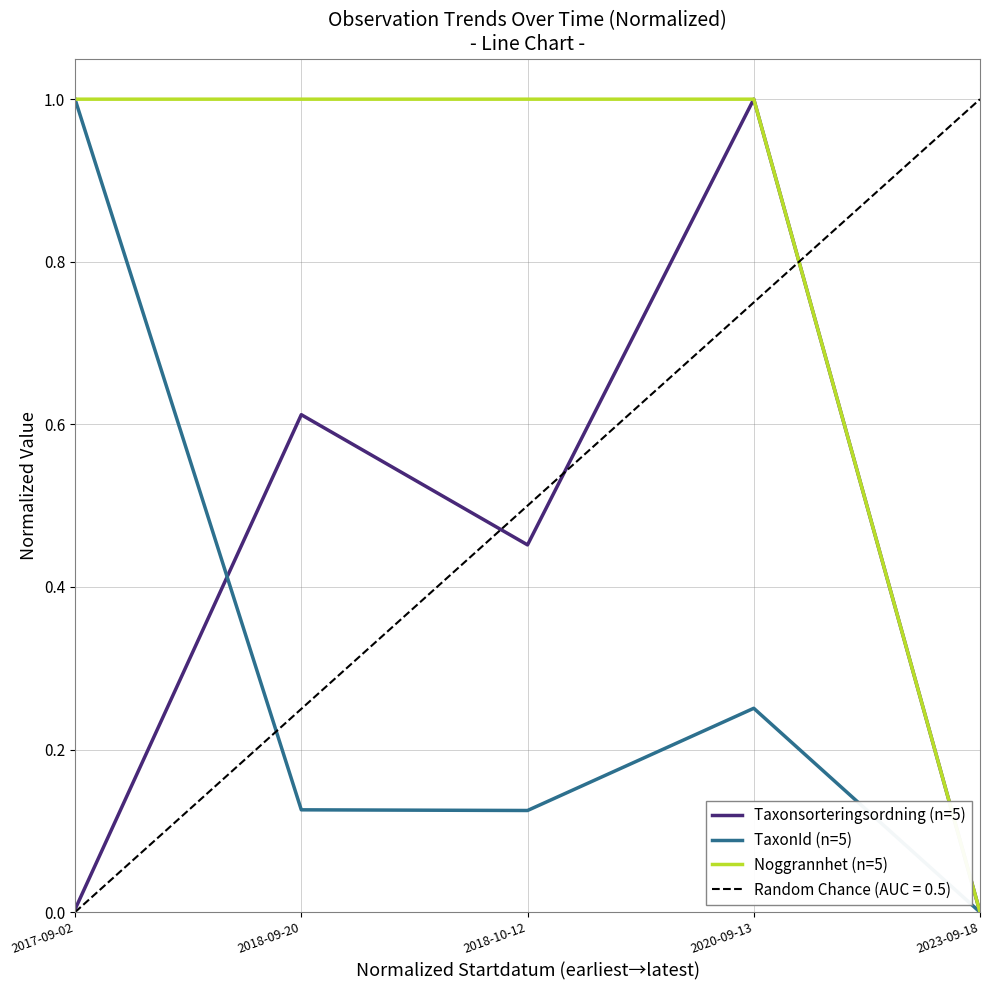

What is the difference between the highest and lowest values at 2017-09-02?

1.0